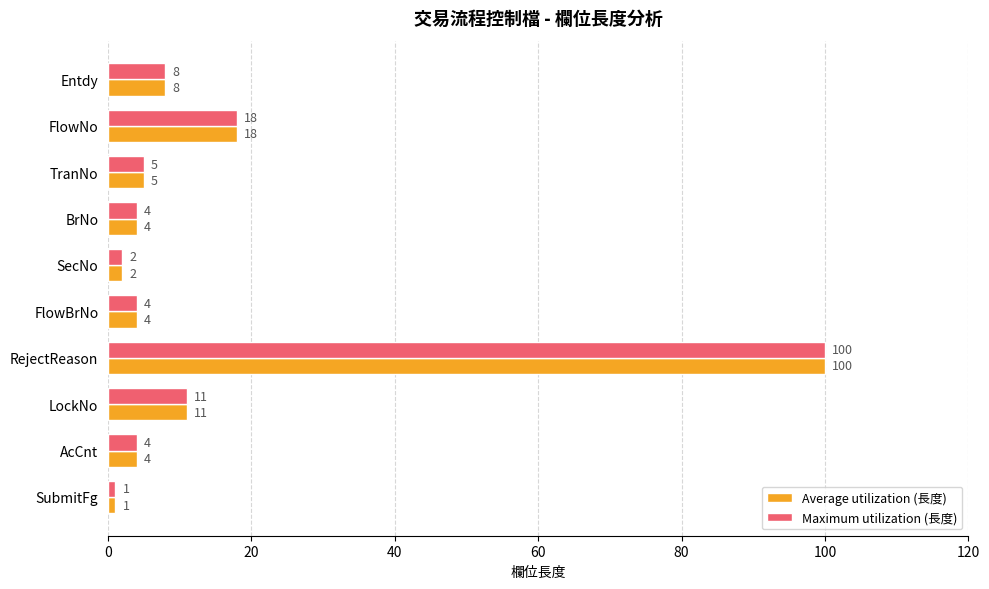

At how many categories does at least one series exceed 85?

1